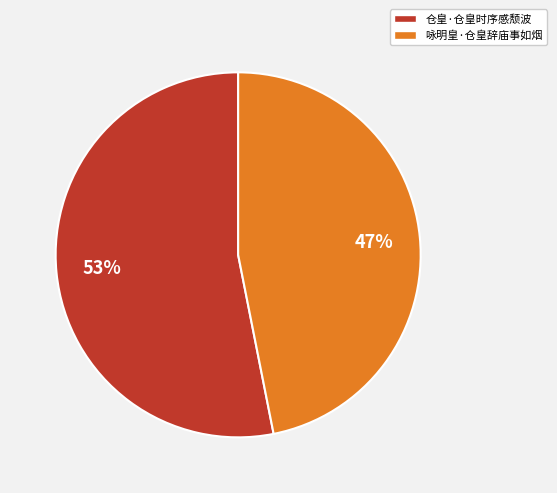

Which category has the smallest portion of the pie?

咏明皇·仓皇辞庙事如烟